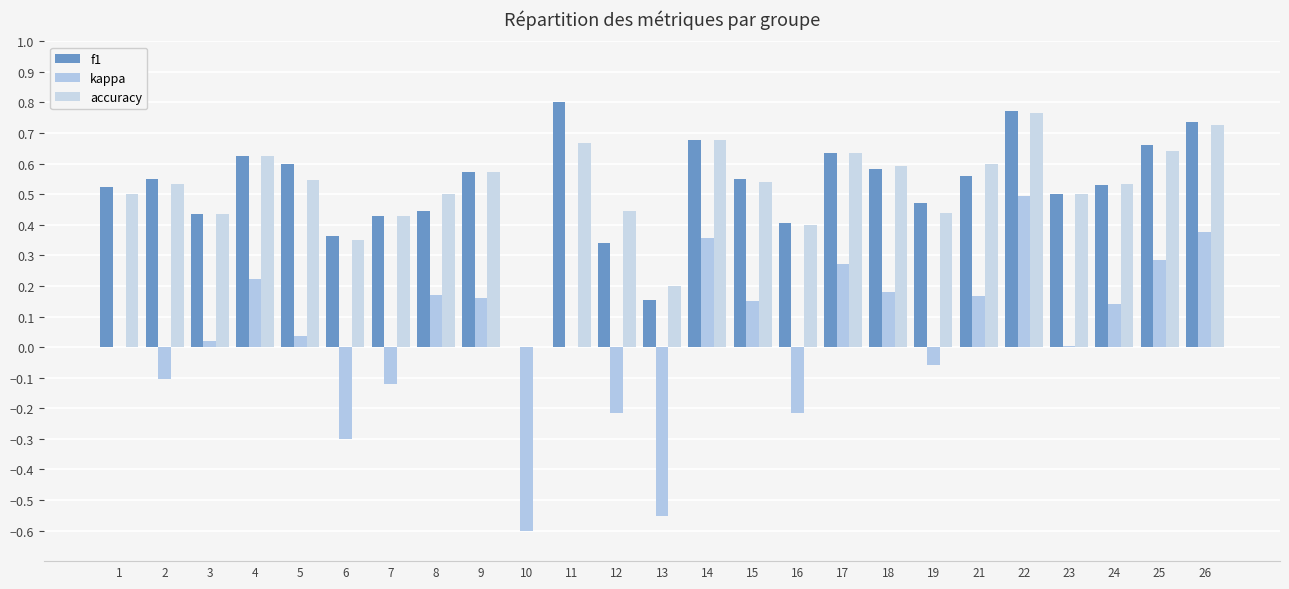

What is the difference between the maximum and second lowest values in the accuracy series?

0.6